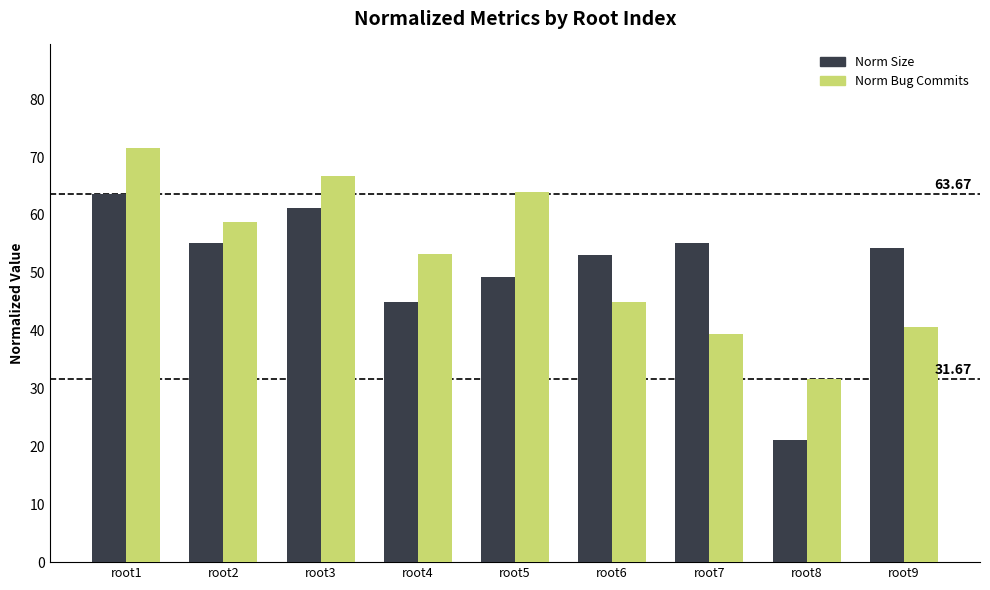

What is the sum of the Norm Bug Commits values at root2 and root7?

98.2